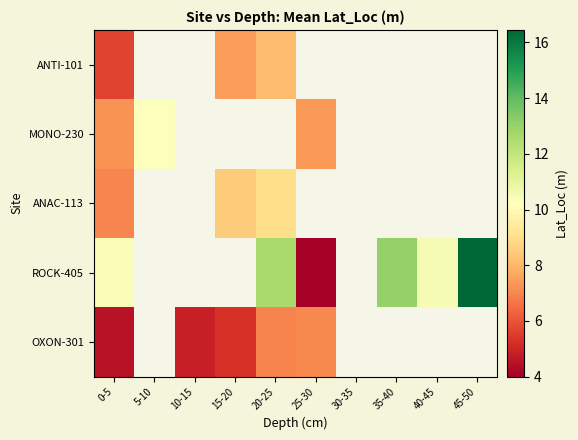

List the series in order of their peak value, lowest first.

OXON-301, ANTI-101, ANAC-113, MONO-230, ROCK-405